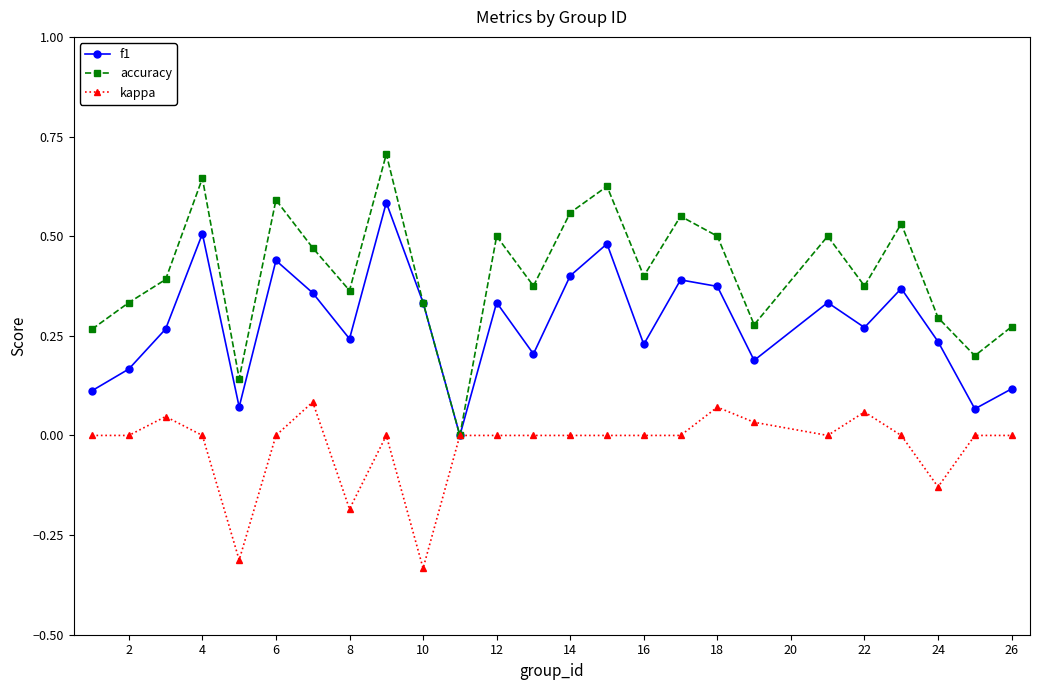

Which series has the largest total across all categories?

accuracy